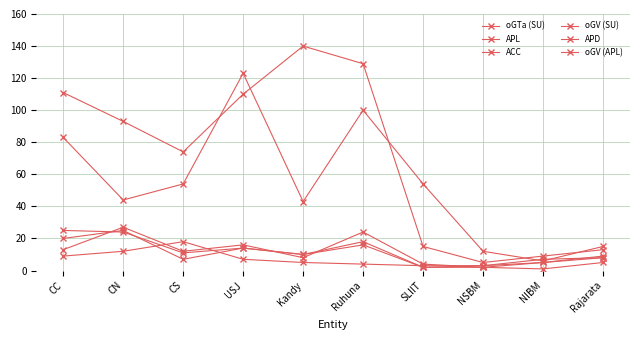

Count the number of categories in the chart.

10